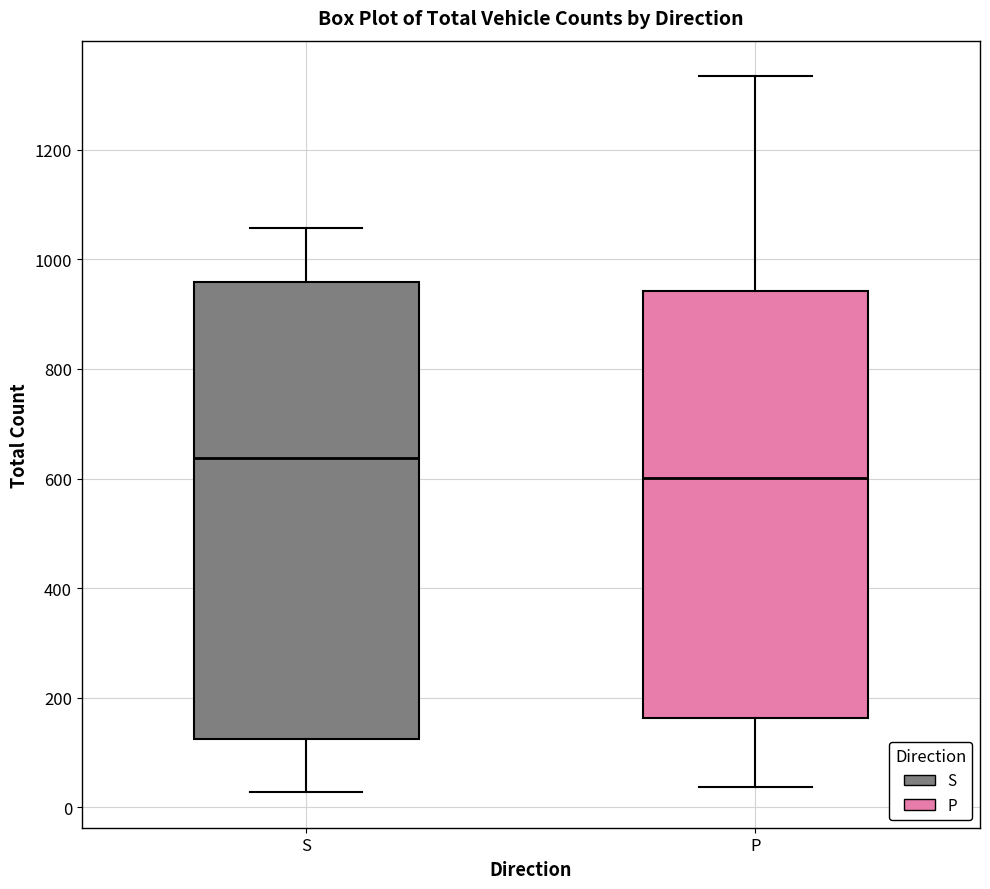

Which box has the lowest median line?

P